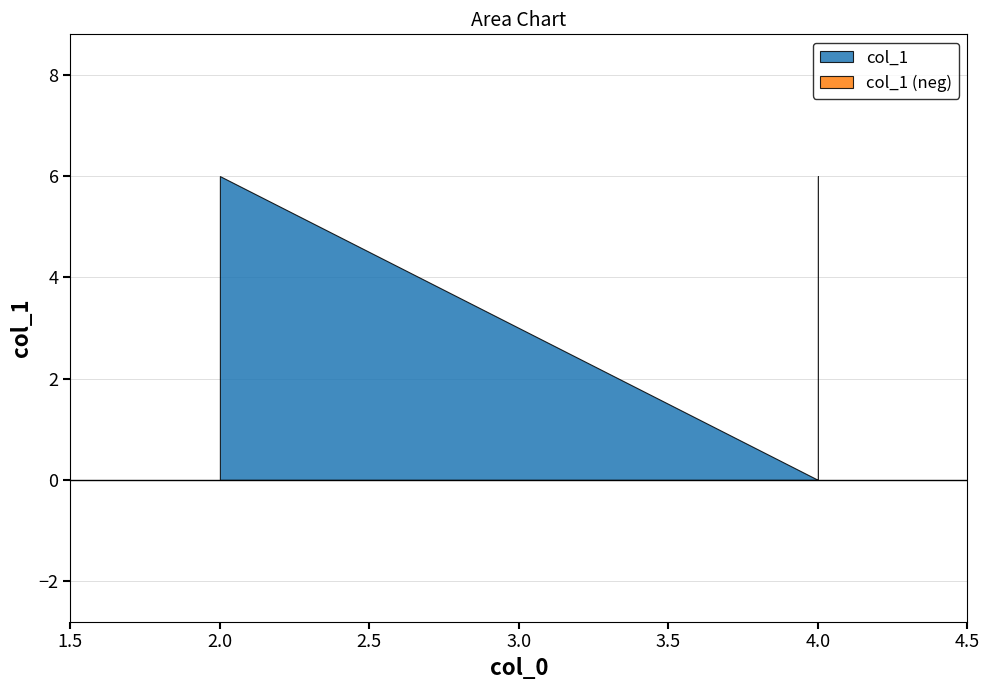

The value at 2 is -3. True or false?

False